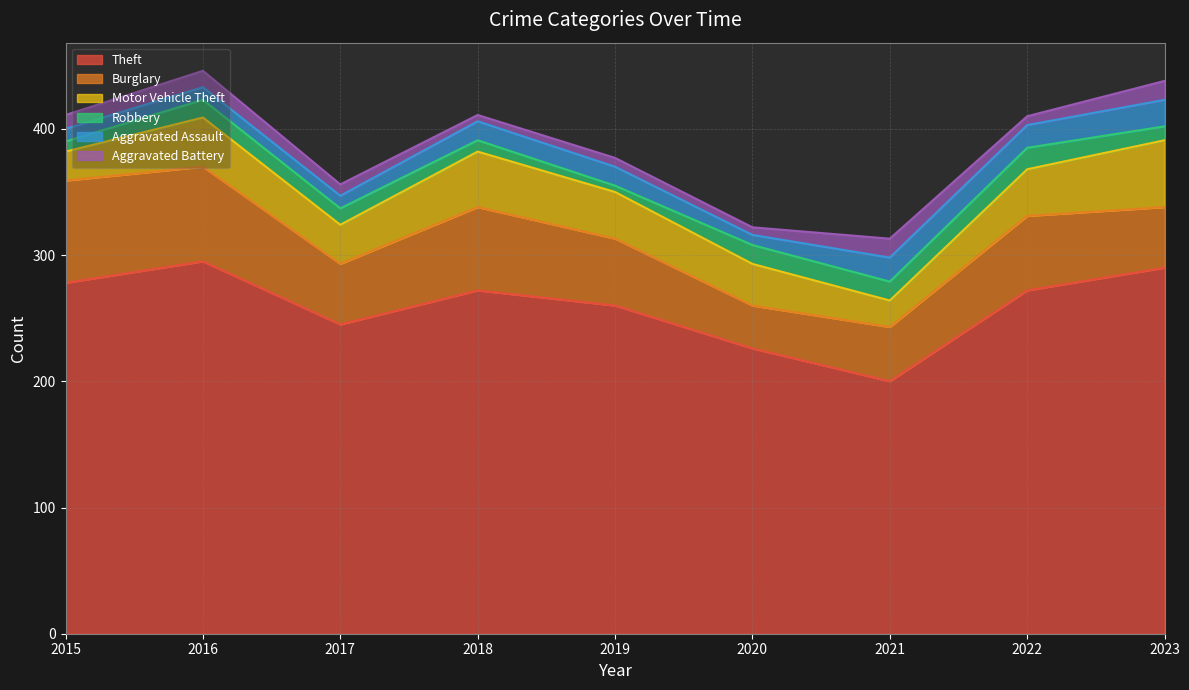

Reading left to right, extract all data points from this chart.

Theft: 2015=278	2016=295	2017=245	2018=272	2019=260	2020=226	2021=200	2022=272	2023=290
Burglary: 2015=81	2016=75	2017=48	2018=66	2019=53	2020=34	2021=43	2022=59	2023=48
Motor Vehicle Theft: 2015=23	2016=39	2017=31	2018=44	2019=37	2020=33	2021=21	2022=37	2023=53
Robbery: 2015=8	2016=14	2017=13	2018=9	2019=5	2020=15	2021=15	2022=17	2023=11
Aggravated Assault: 2015=10	2016=10	2017=10	2018=15	2019=15	2020=8	2021=19	2022=18	2023=21
Aggravated Battery: 2015=11	2016=13	2017=9	2018=5	2019=7	2020=6	2021=15	2022=7	2023=15